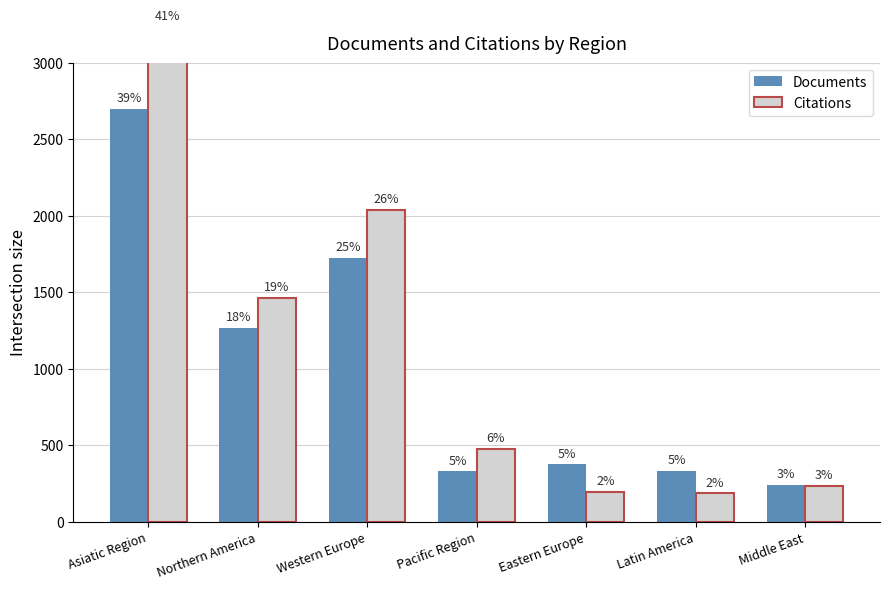

What are all the series names shown in the legend?

Documents, Citations